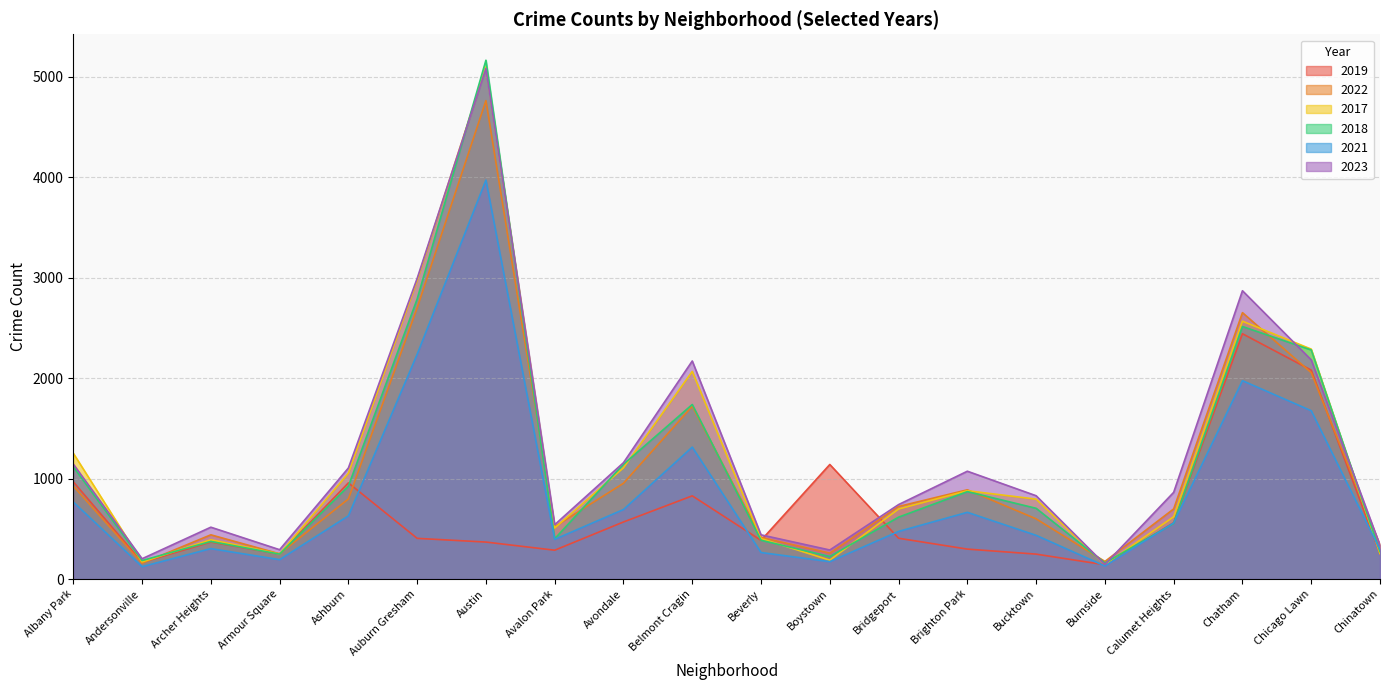

What position from the left is Bucktown?

15